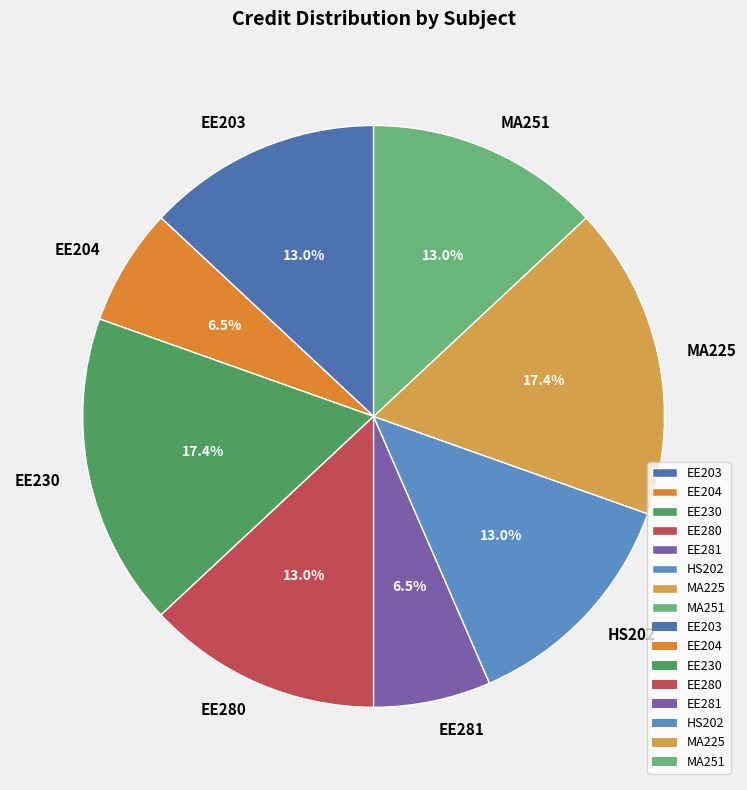

What is the ratio of the value at EE230 to the value at MA225?

1.0